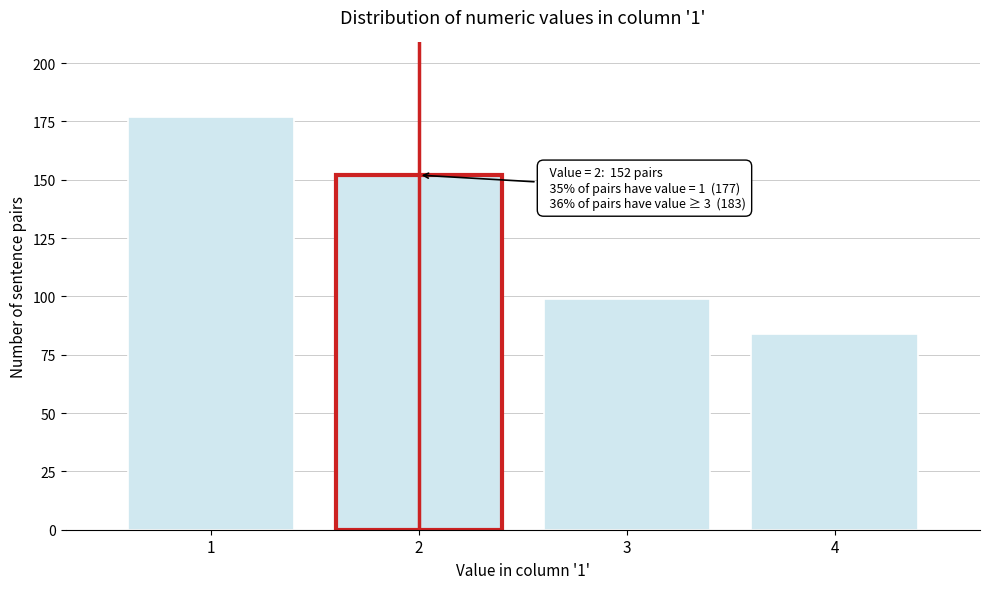

Reading right to left, what are all the values shown in this chart?

4=84	3=99	2=152	1=177